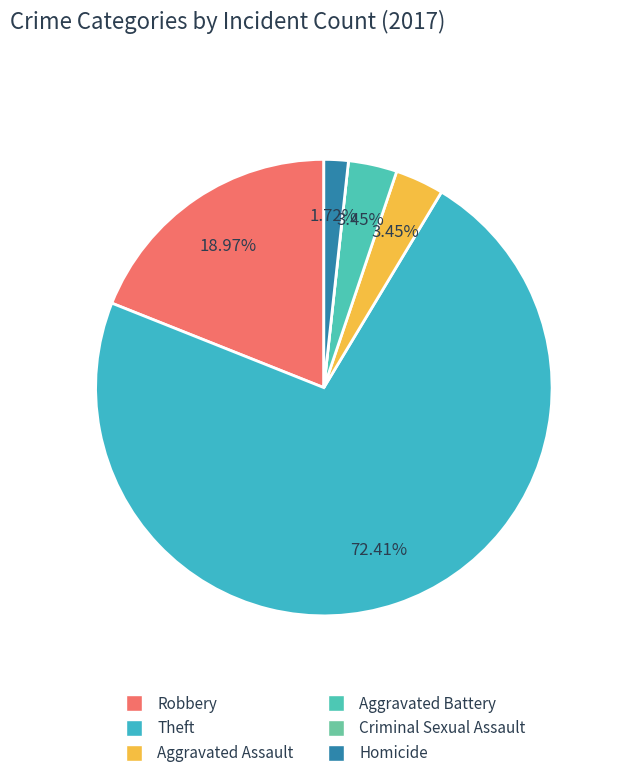

Which slice is the smallest?

Criminal Sexual Assault